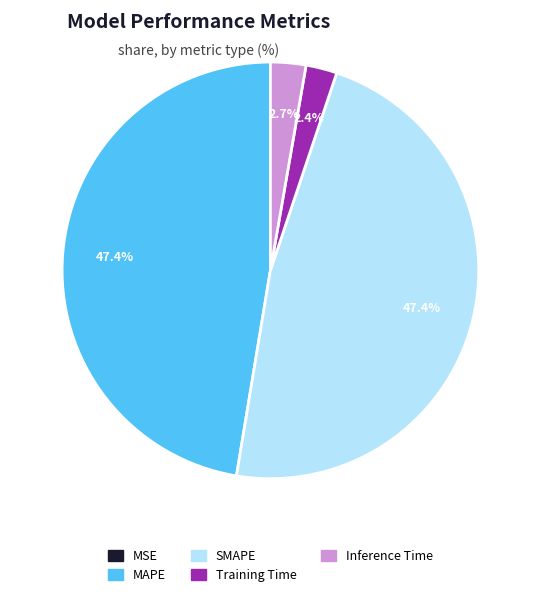

How much of the chart is everything except SMAPE?

52.6%